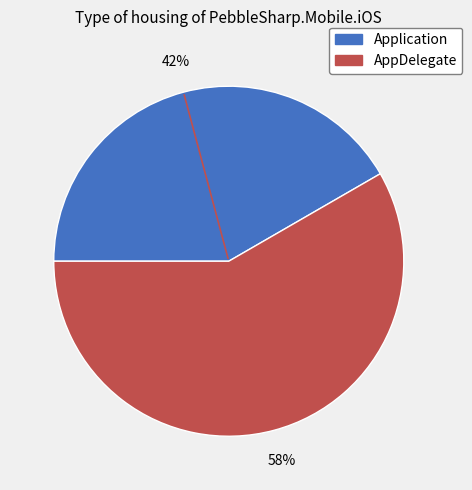

What is the ratio of the value at Application to the value at AppDelegate?

0.7